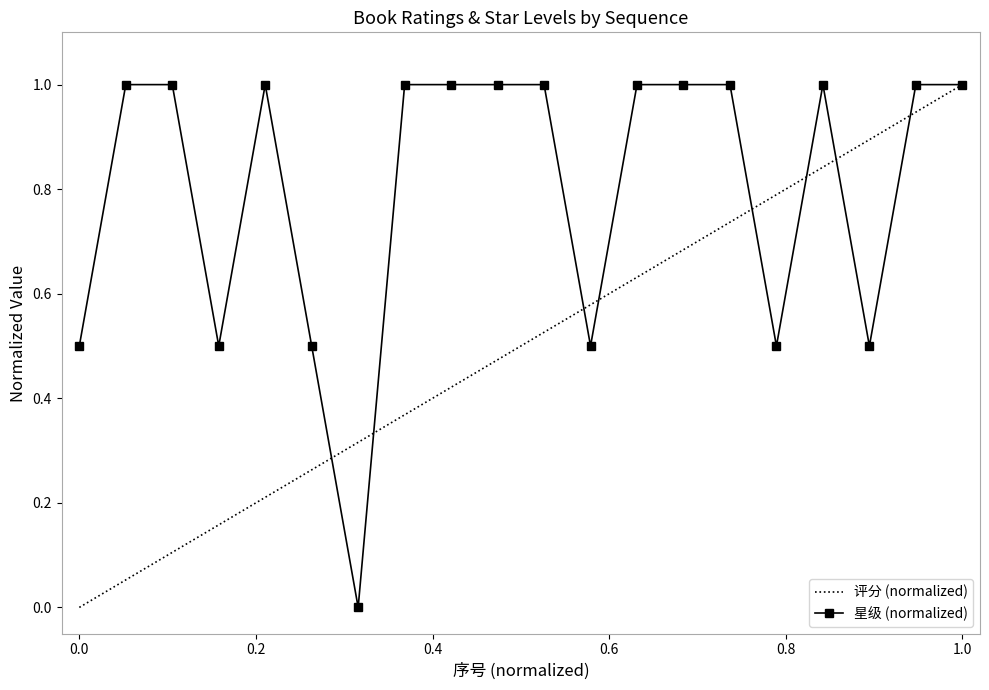

Which series has the largest total across all categories?

星级 (normalized)